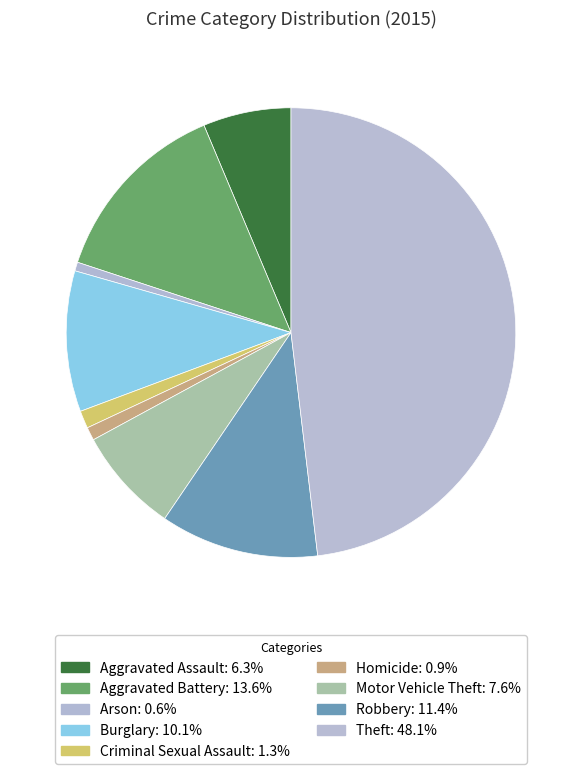

To the nearest percent, what is the difference between the largest and smallest slice percentages?

47%